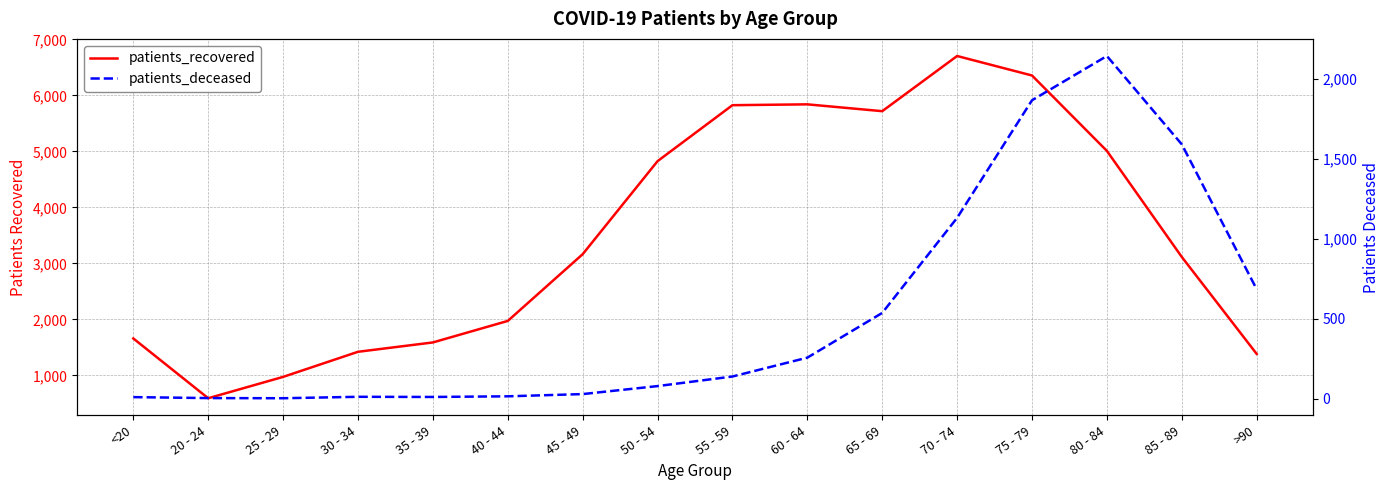

Rank the series by their average value, from highest to lowest.

patients_recovered, patients_deceased